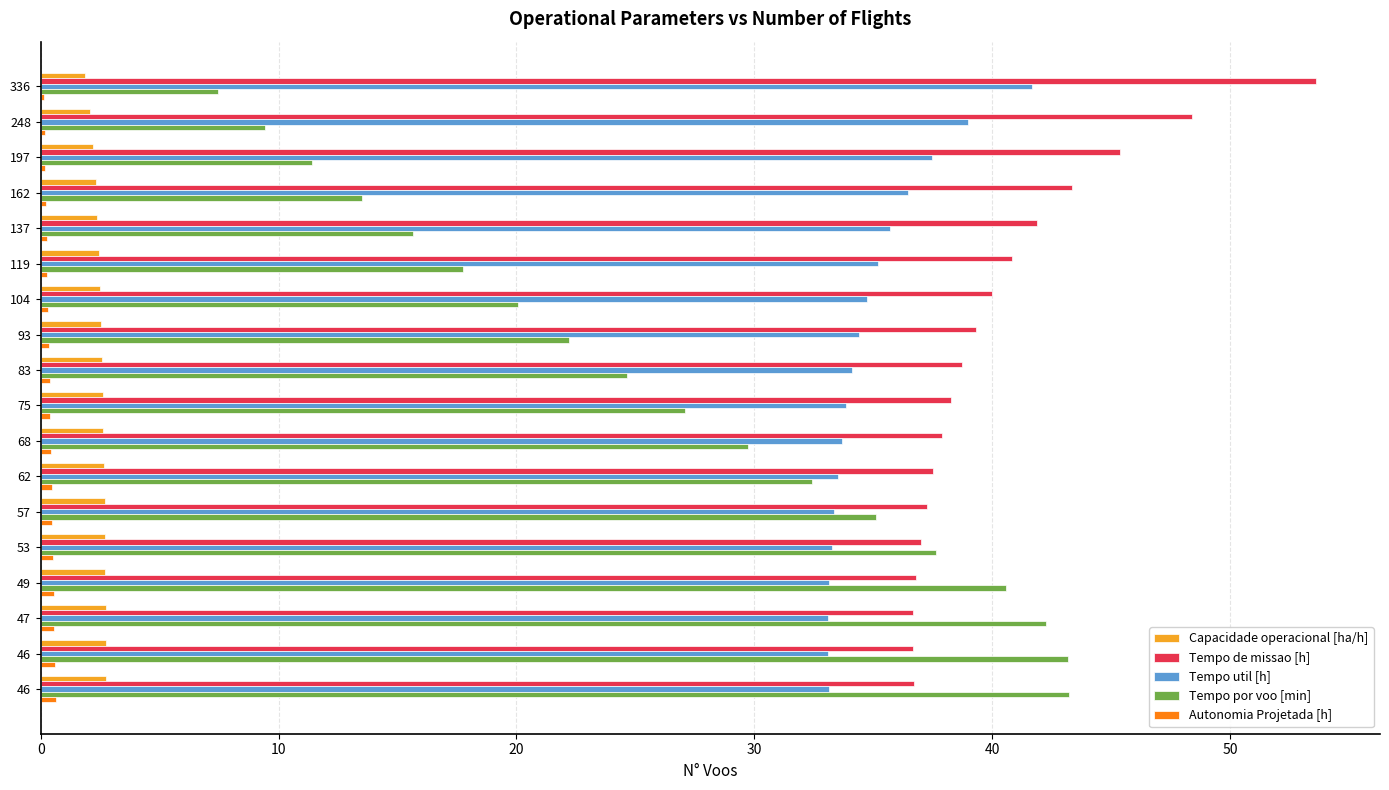

How many distinct data groups are displayed?

5